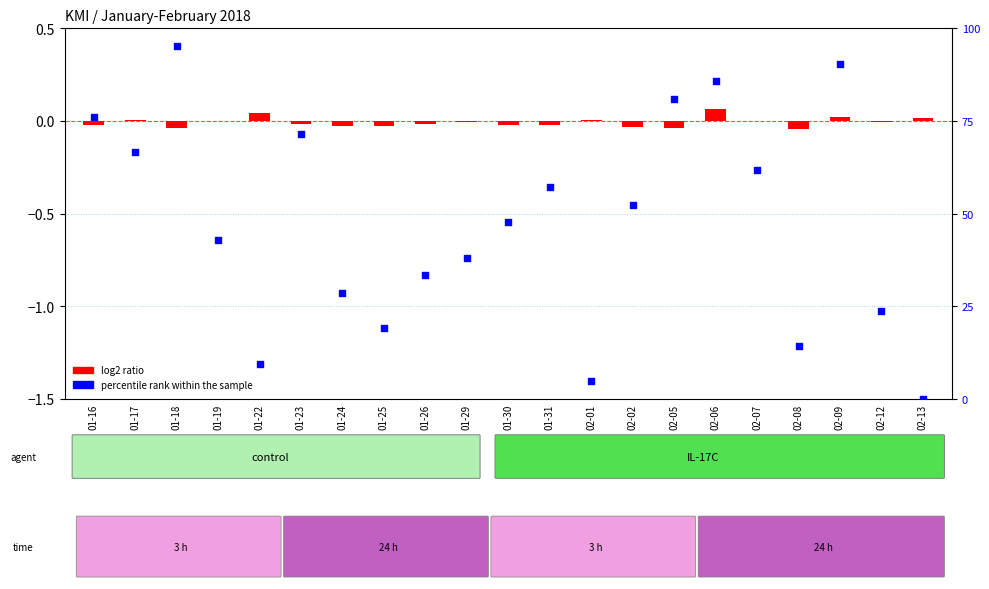

What are all the series names shown in the legend?

log2 ratio, percentile rank within the sample